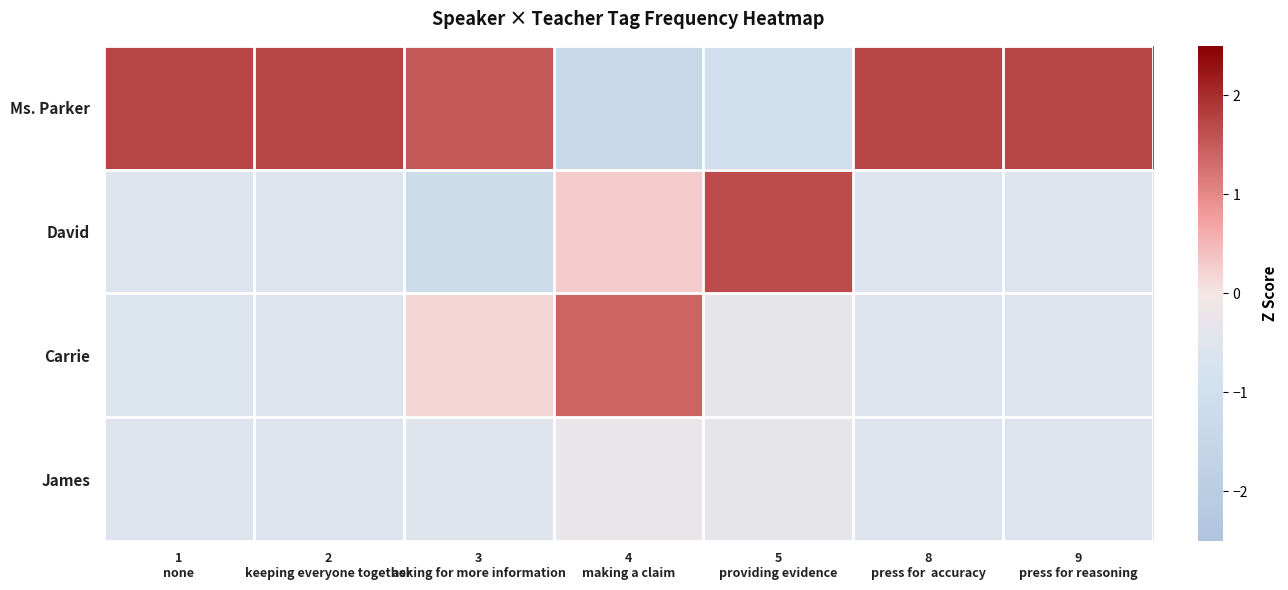

True or false: Ms. Parker has a value of 1.7 at 9 press for reasoning.

True